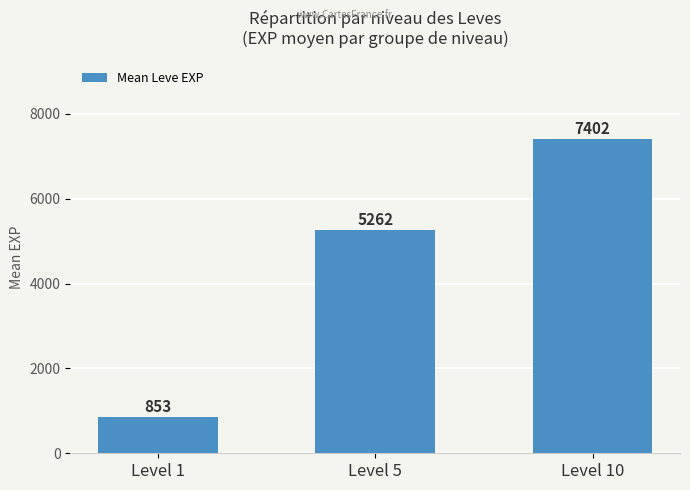

Which category has the lowest value across all series?

Level 1